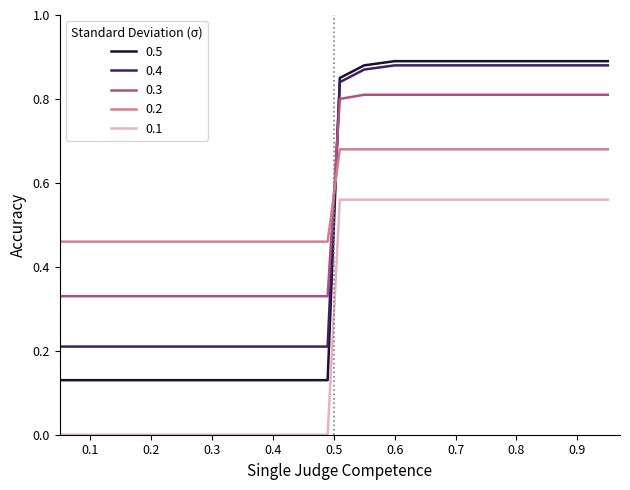

Which series ends up on top after the final intersection of 0.4 and 0.3?

0.4